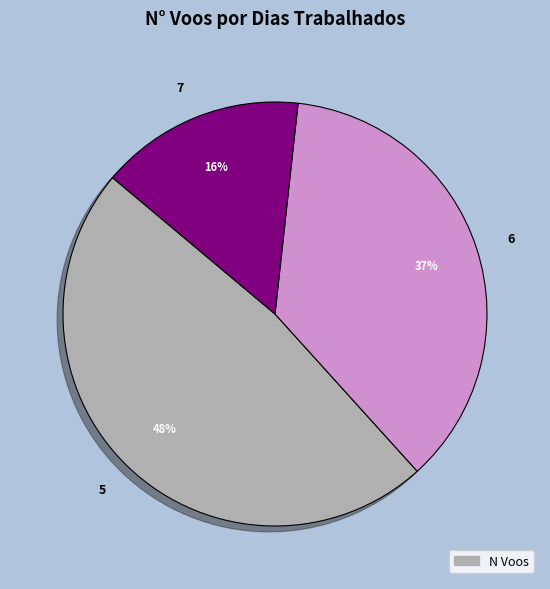

Do 6 and 7 together represent more than half of the pie?

Yes